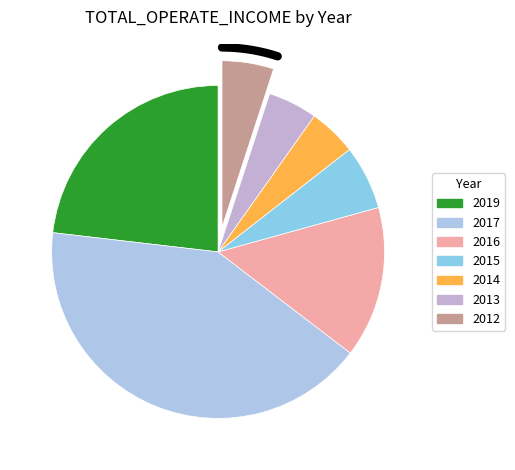

How much of the chart is everything except 2015?

93.8%